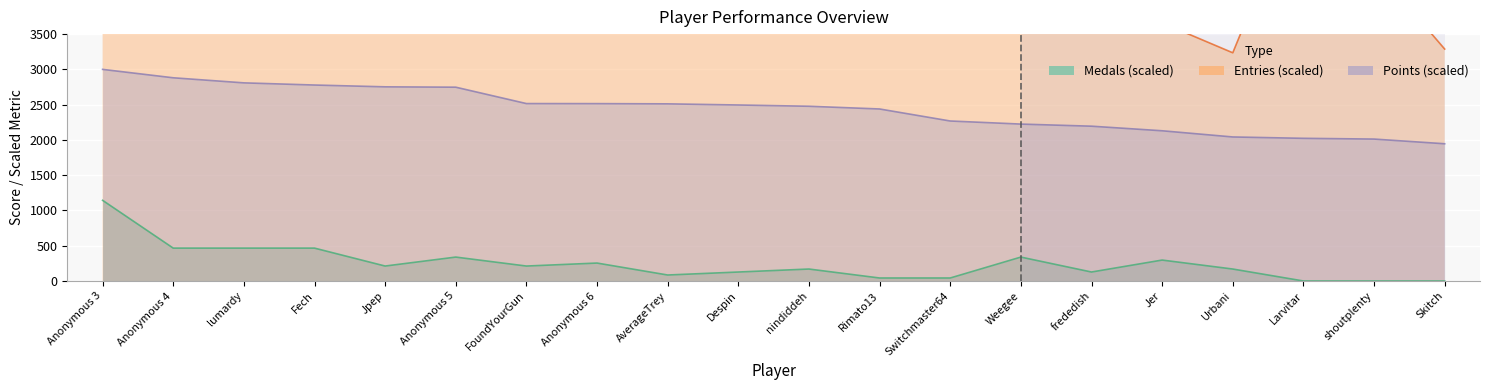

Between Anonymous 6 and Rimato13, which is larger?

Anonymous 6